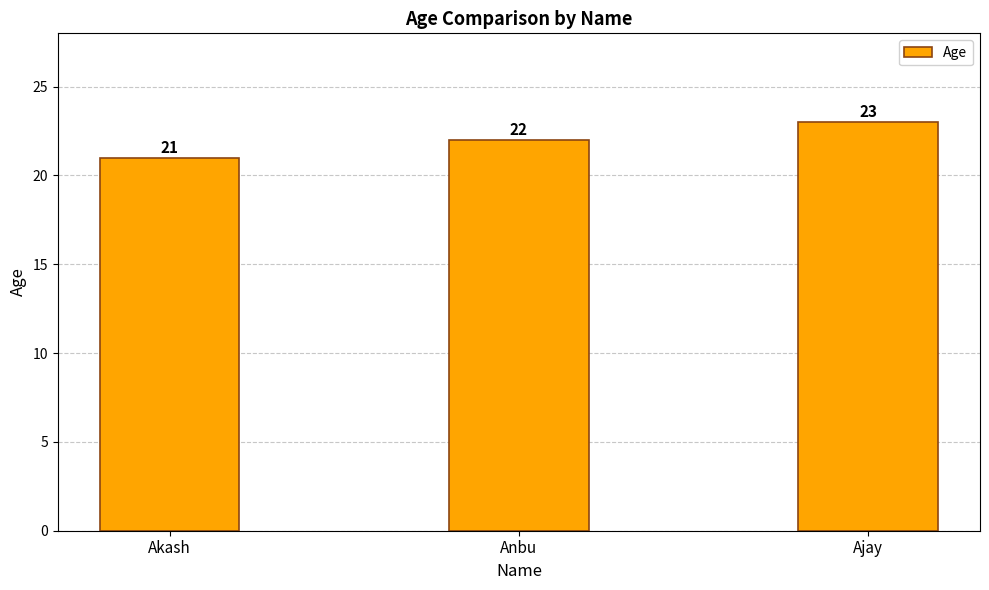

Where is the data nearest to the value 22?

Anbu